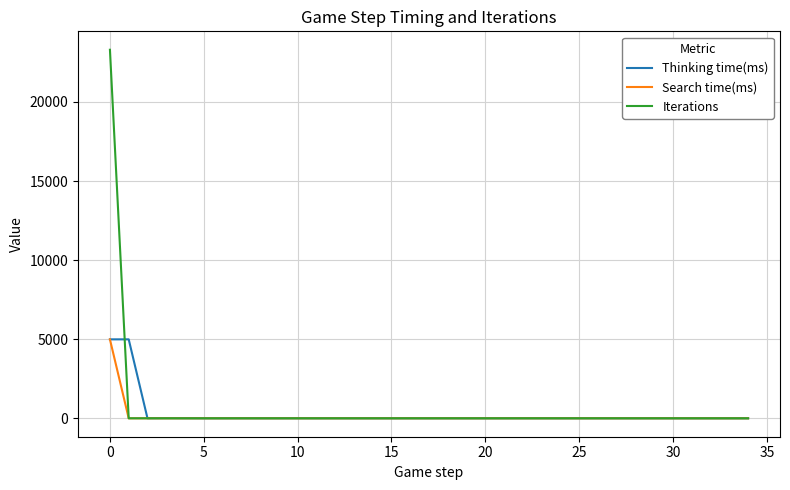

Which series has the widest spread of values?

Iterations